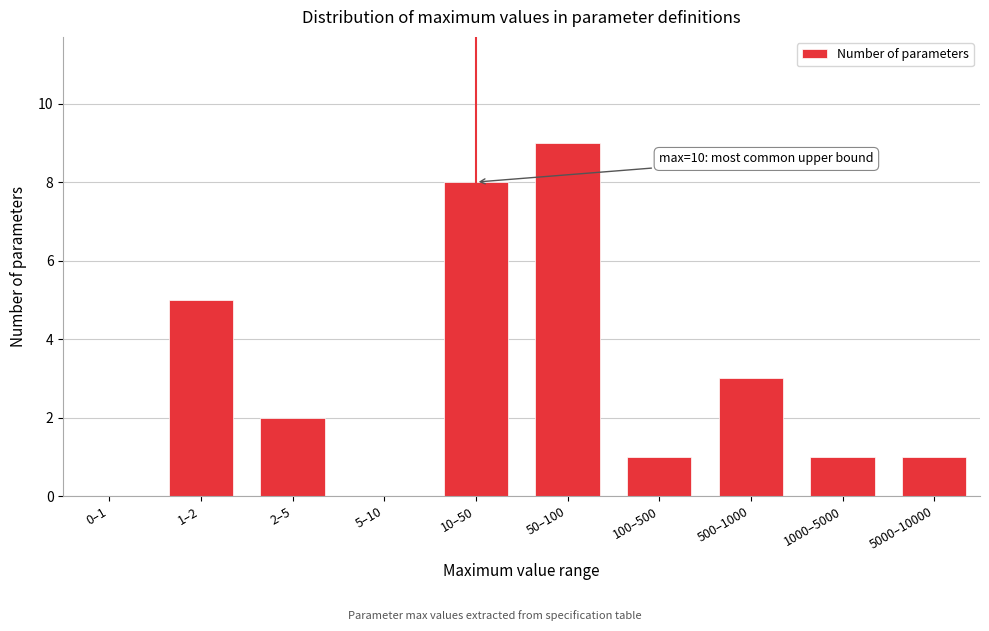

Reading left to right, list all the values displayed in this chart.

0–1=0	1–2=5	2–5=2	5–10=0	10–50=8	50–100=9	100–500=1	500–1000=3	1000–5000=1	5000–10000=1